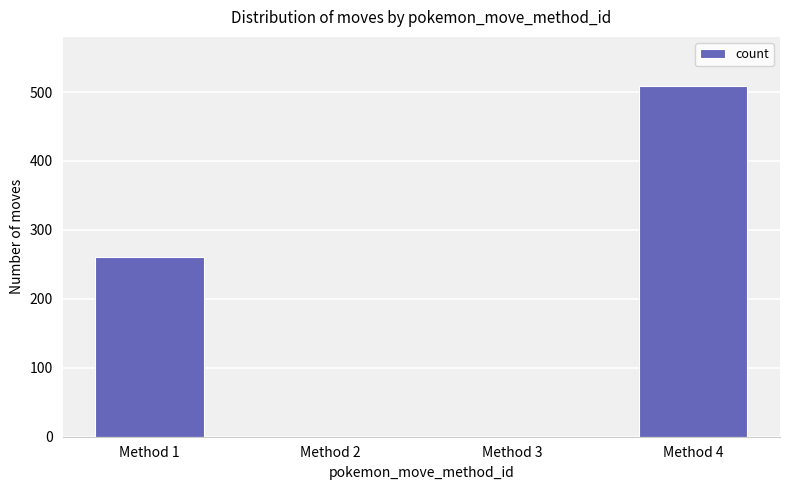

Is it true that the value at Method 2 is 0?

True